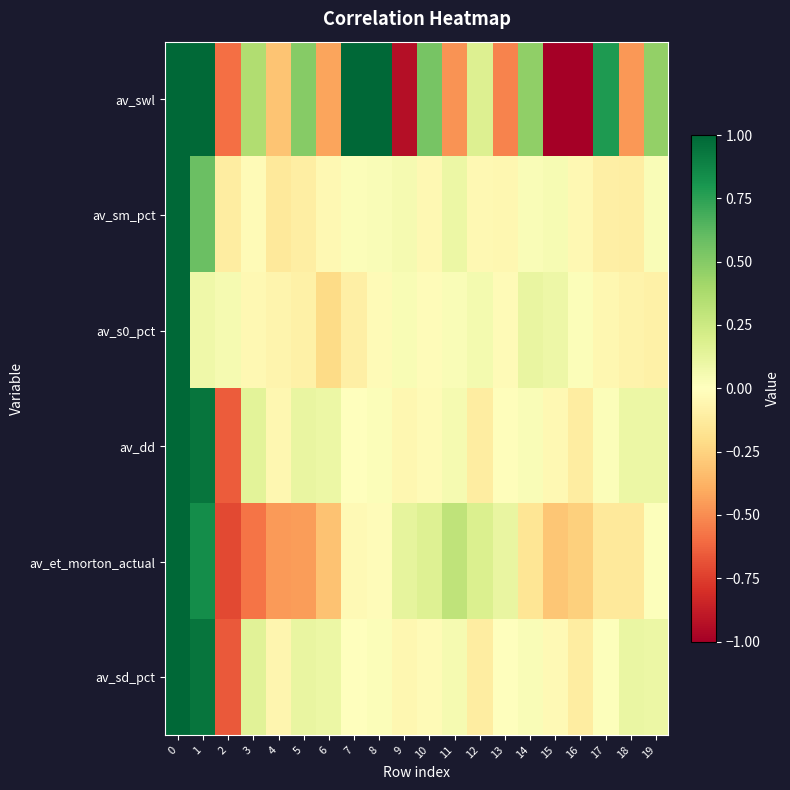

What is the smallest value displayed?

-3.4